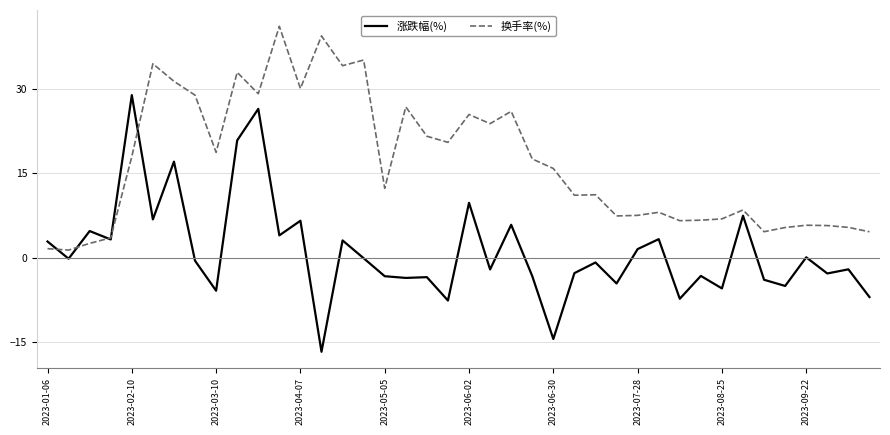

Which series has the largest total across all categories?

换手率(%)